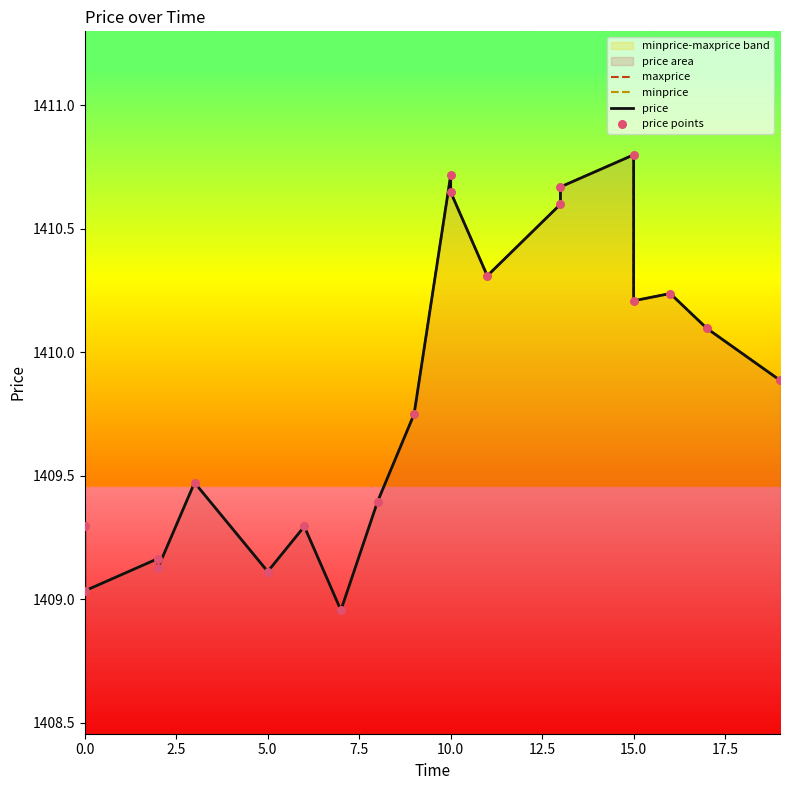

Which series contains the highest Y value?

maxprice